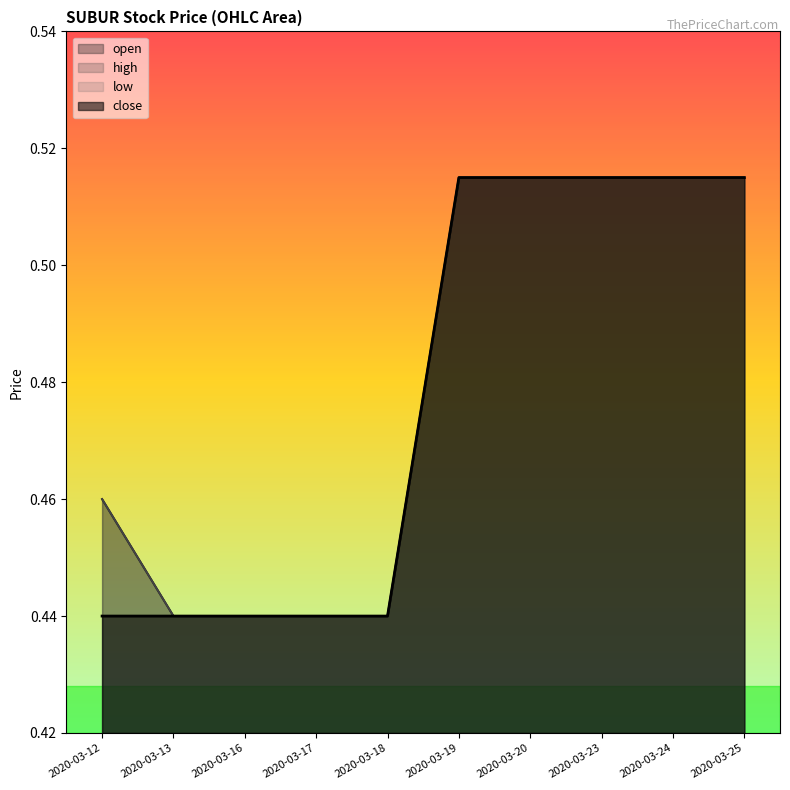

How many high values are between 0 and 1?

10